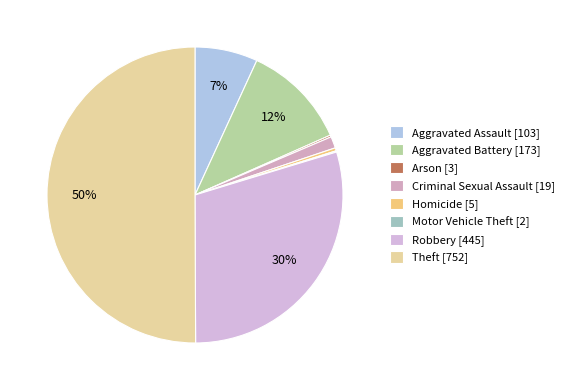

What is the change in value from Arson to Robbery?

+442